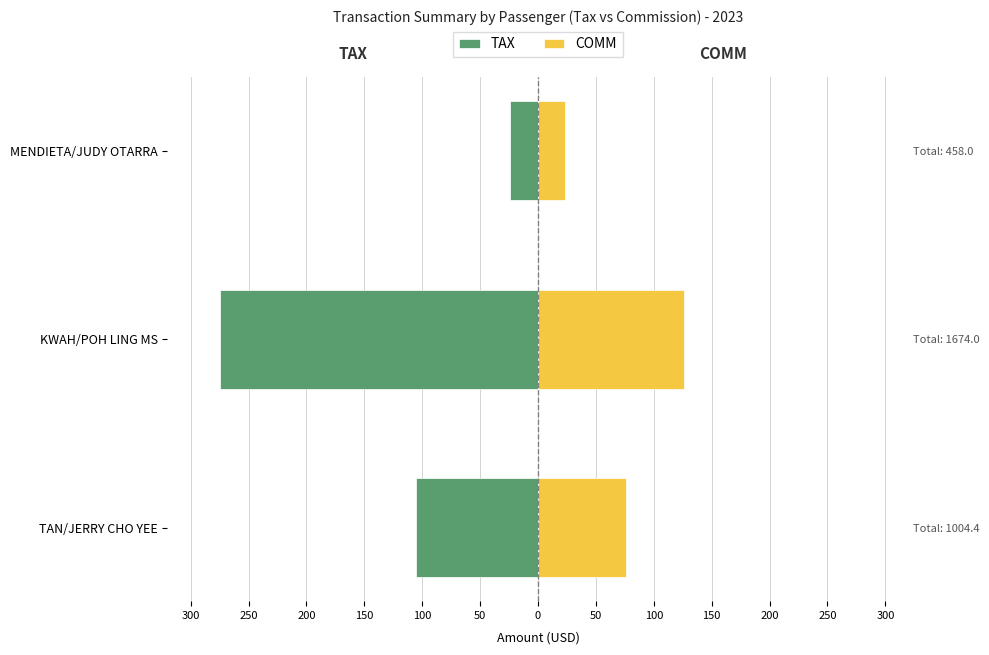

Reading right to left, what are all the values shown in this chart?

TAX: -24.0	-274.7	-105.0
COMM: 23.0	126.0	75.6